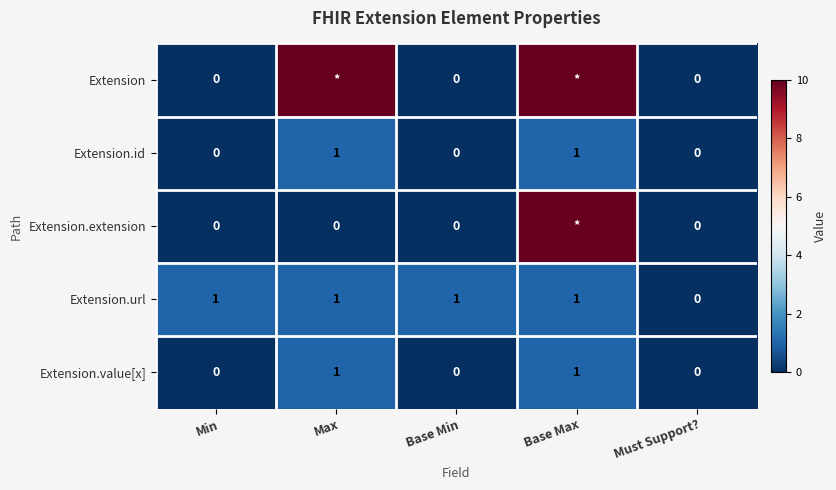

How many data points does each series have?

5